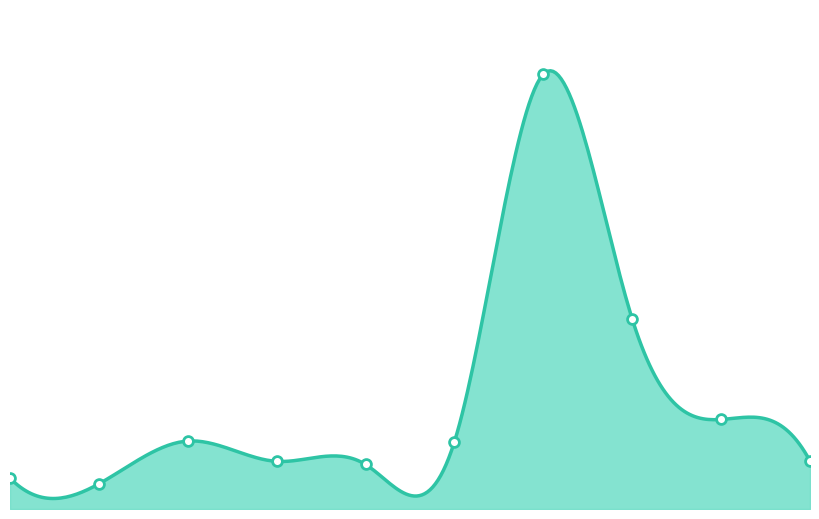

What is the change in value from 7 to 9?

-9.1